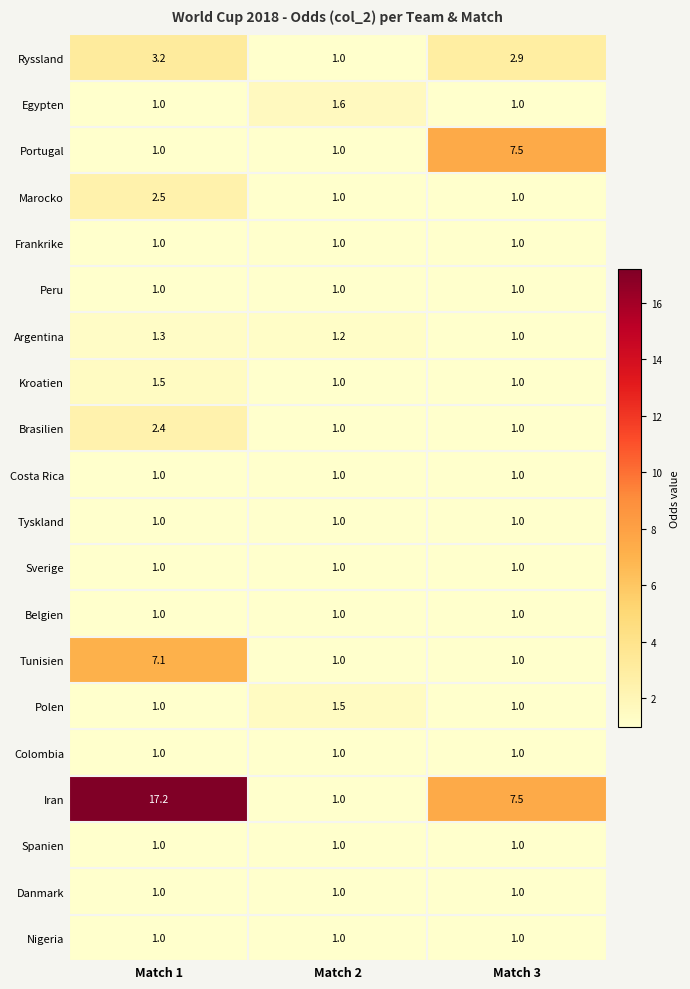

What is the sum of the Colombia values at Match 1 and Match 3?

2.0